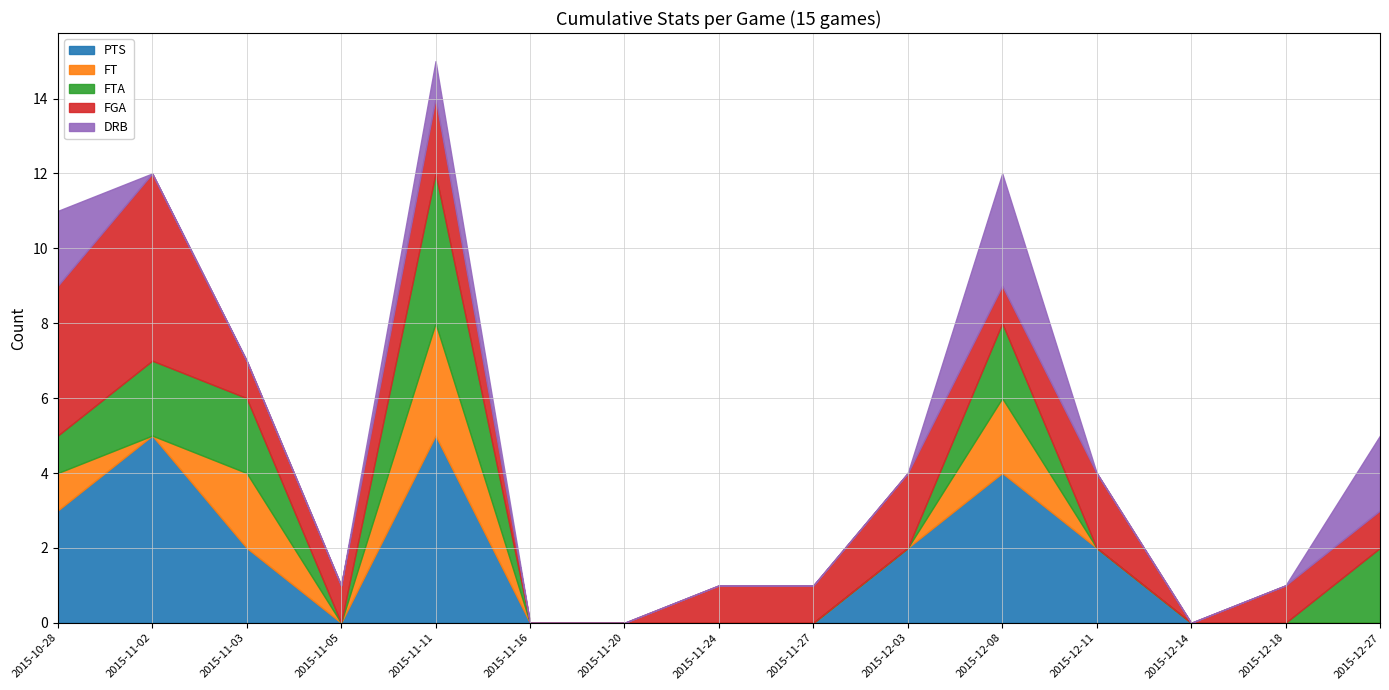

The value of PTS at 2015-11-11 is 2. True or false?

False